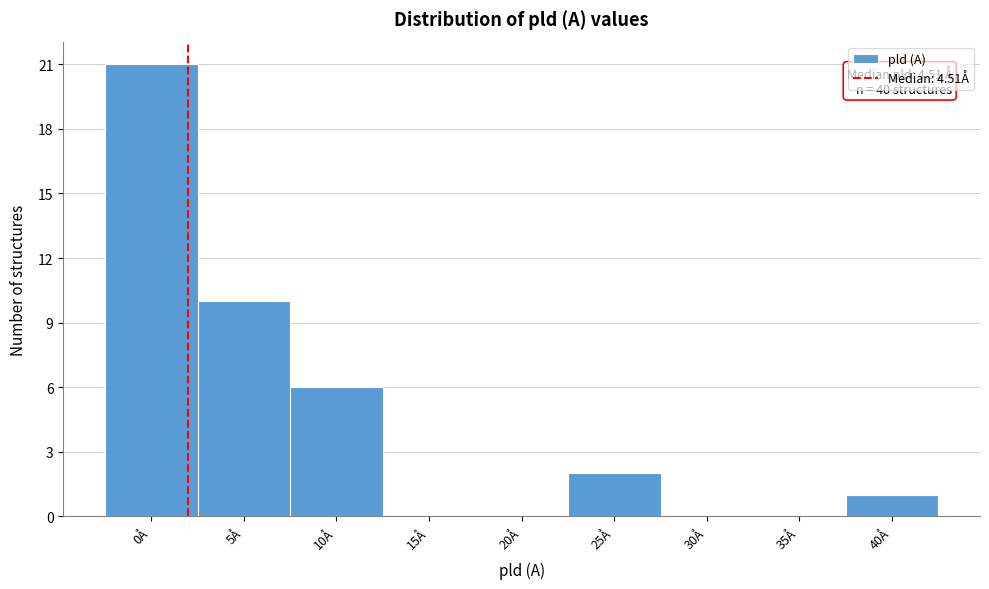

Reading left to right, list all the values displayed in this chart.

0Å=21	5Å=10	10Å=6	15Å=0	20Å=0	25Å=2	30Å=0	35Å=0	40Å=1